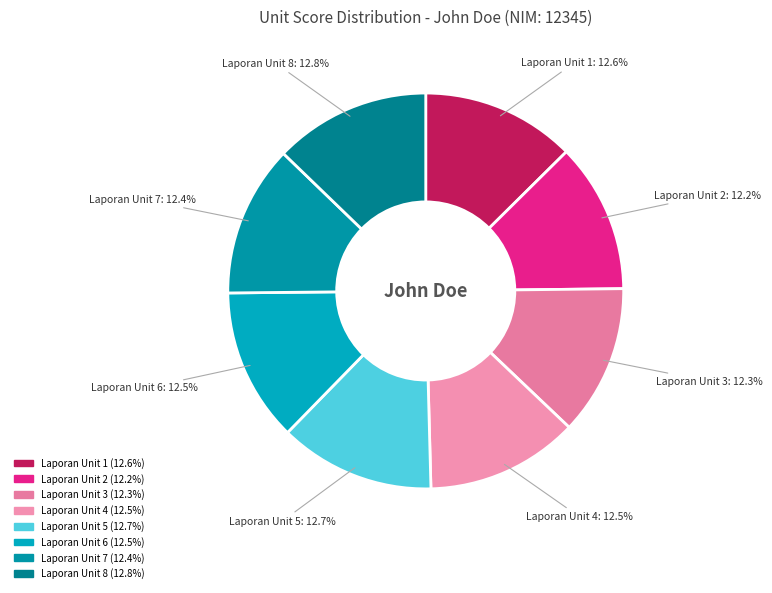

How many segments does this pie chart have?

8